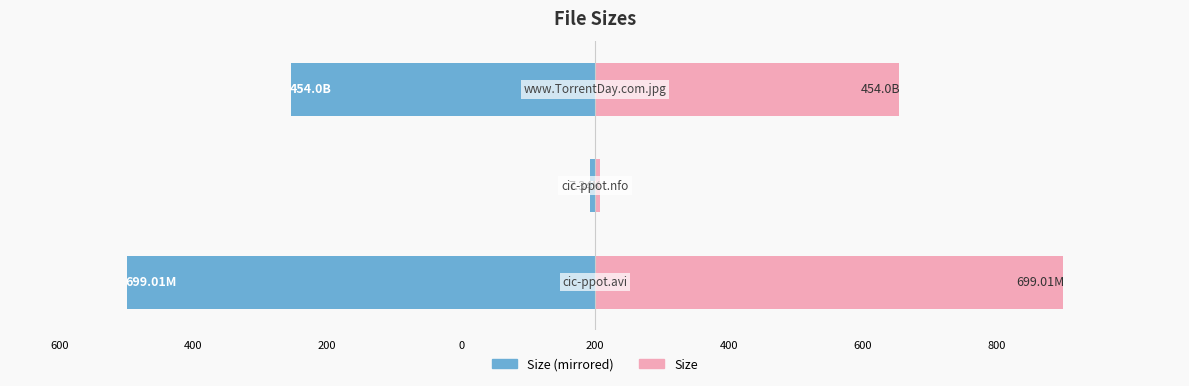

Is it true that Size (Right) equals 247.7 at 400?

False